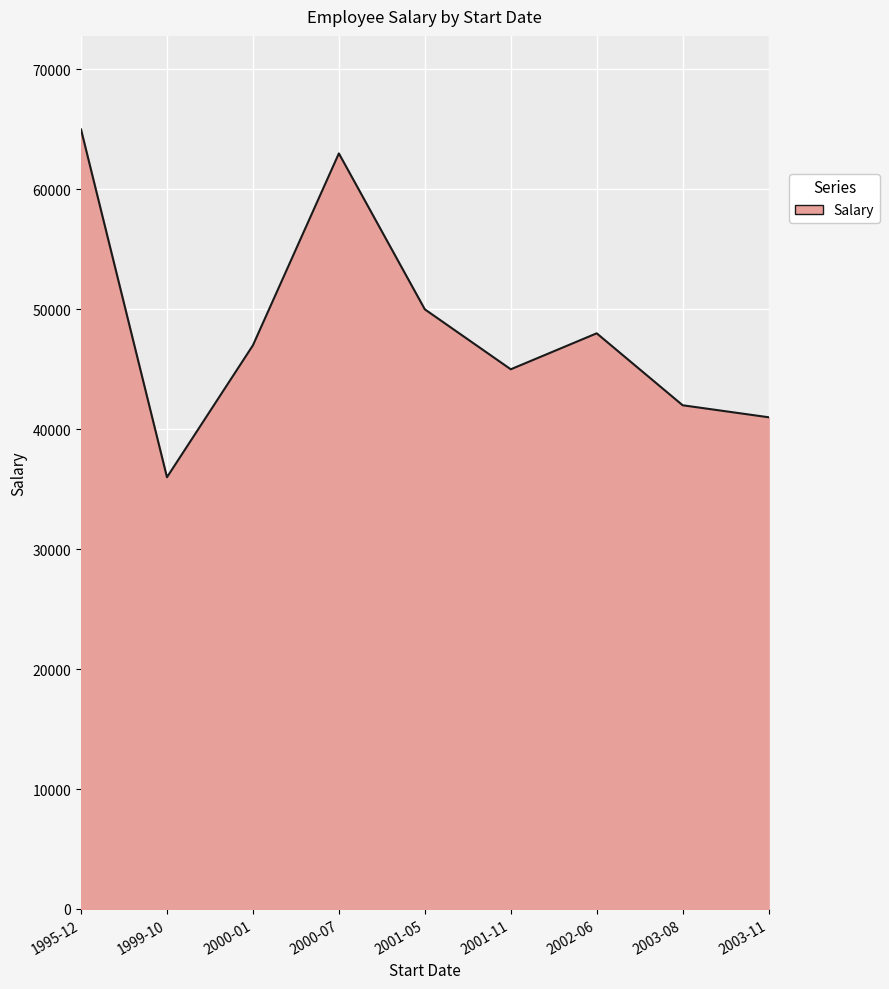

Rank the categories by value from highest to lowest.

1995-12, 2000-07, 2001-05, 2002-06, 2000-01, 2001-11, 2003-08, 2003-11, 1999-10